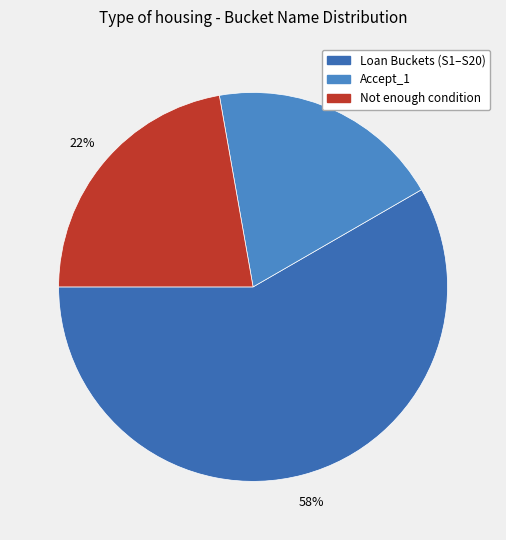

Is there a majority slice in this chart?

Yes